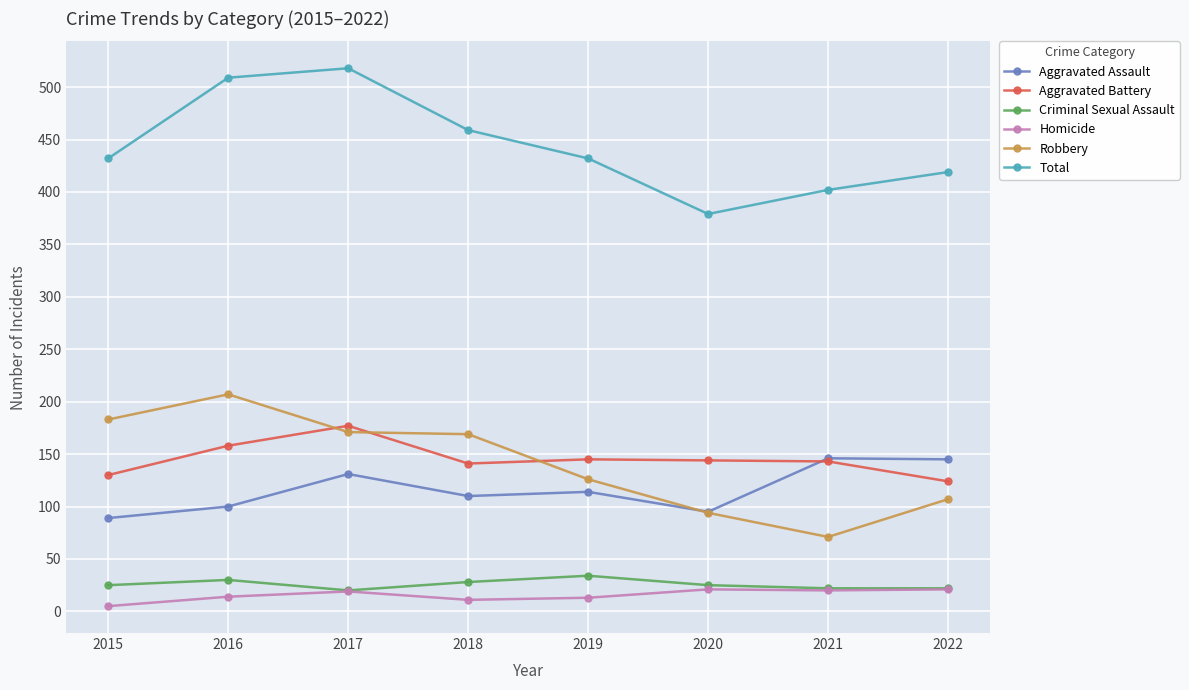

Which label corresponds to the largest value in the chart?

2017